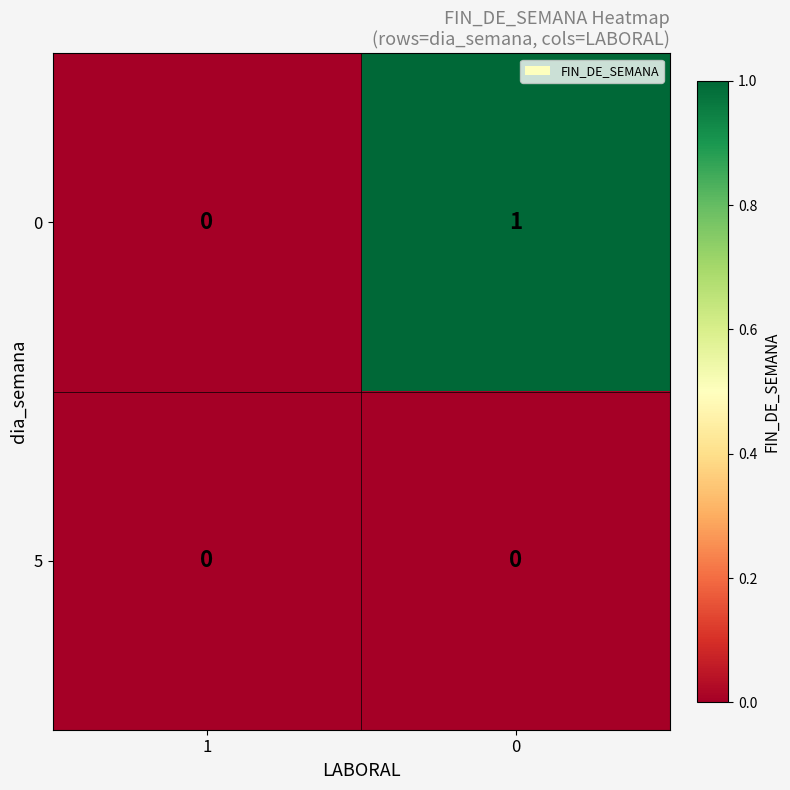

Rank the series by their average value, from highest to lowest.

0, 5